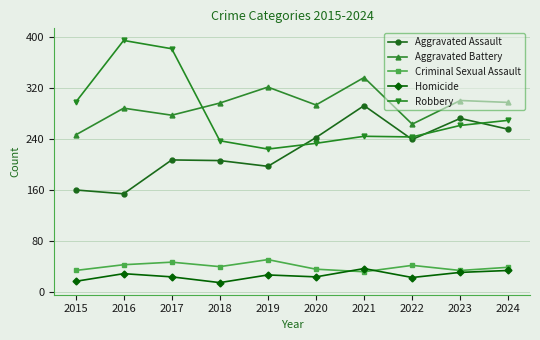

At how many categories does at least one series exceed 130?

10